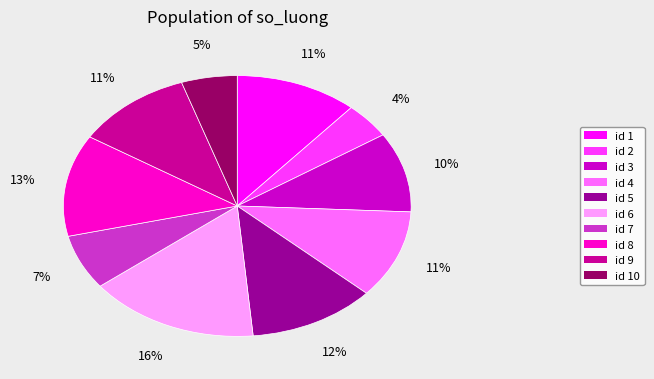

To the nearest percent, what is the average slice percentage?

10%